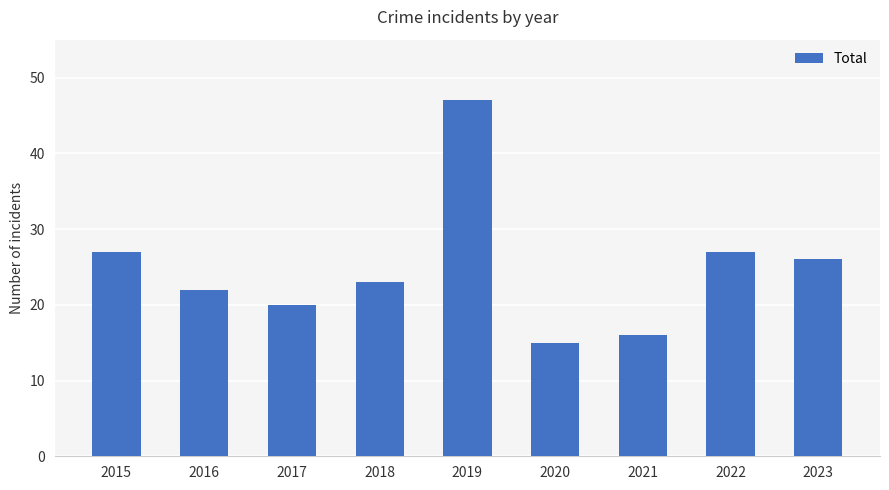

The value at 2020 is 8. True or false?

False